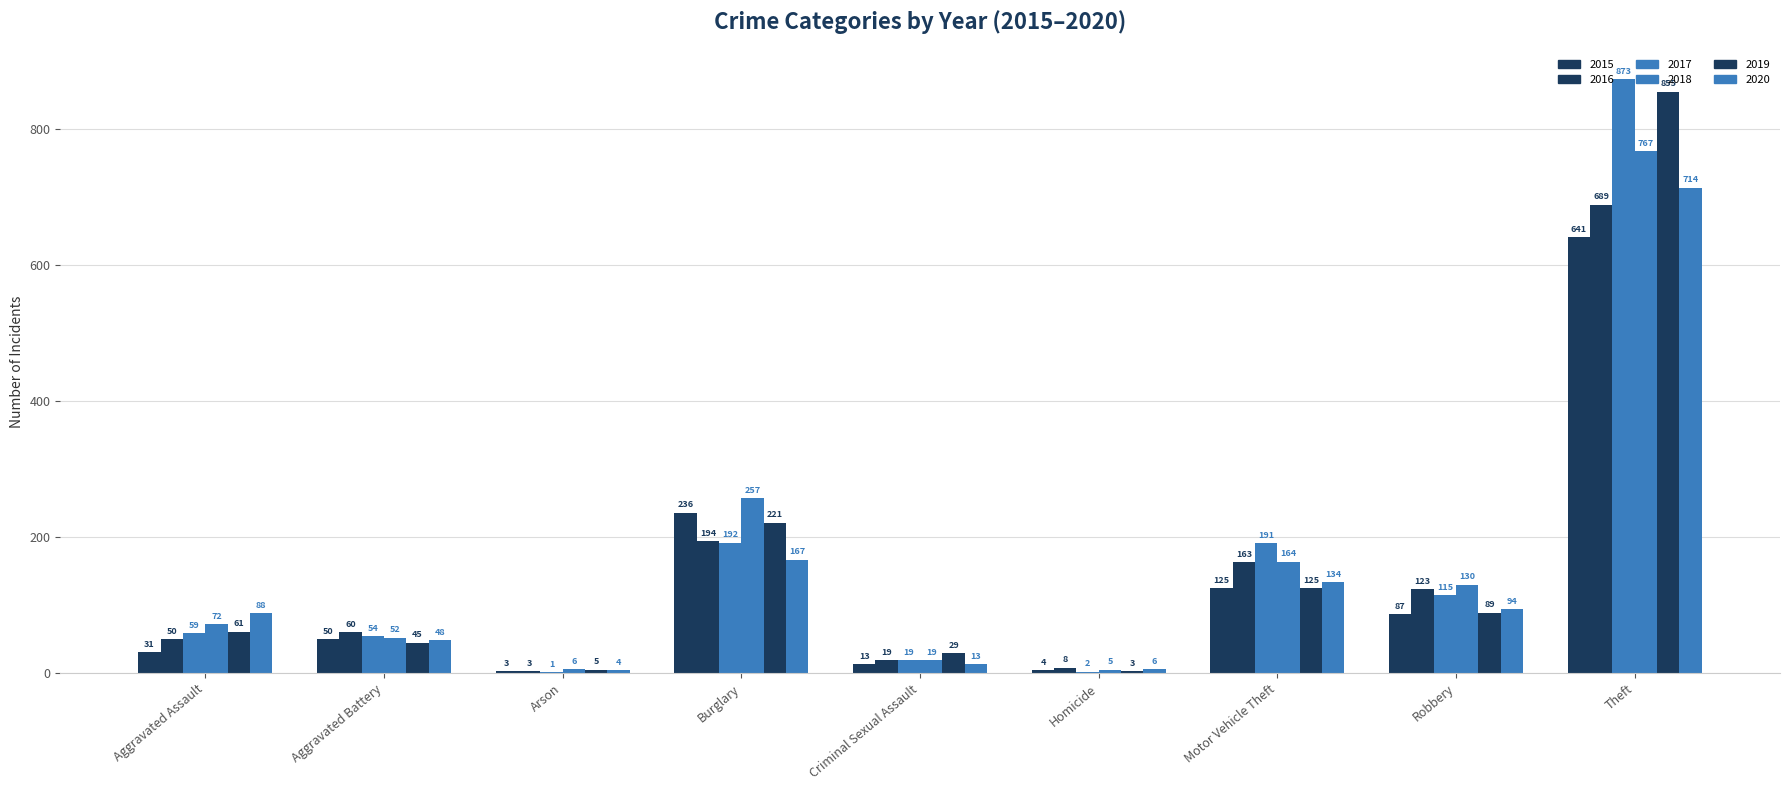

Rank the series by their maximum value, from highest to lowest.

2017, 2019, 2018, 2020, 2016, 2015